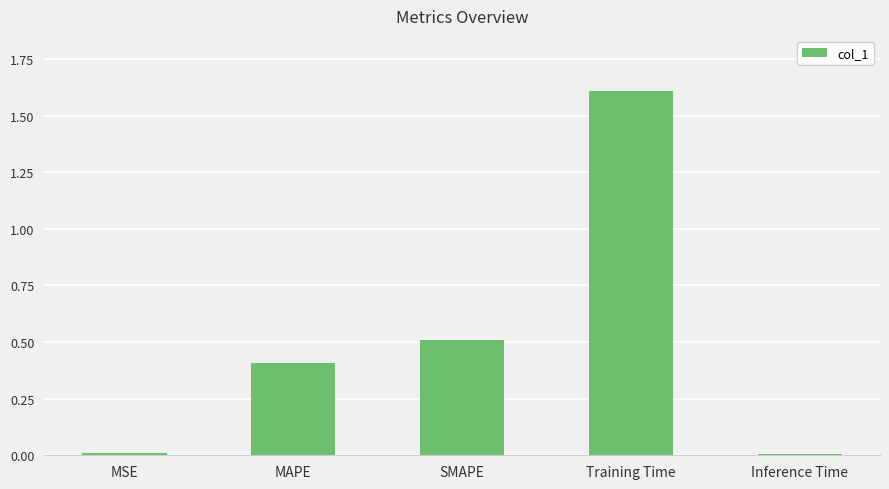

What is the average value?

0.5